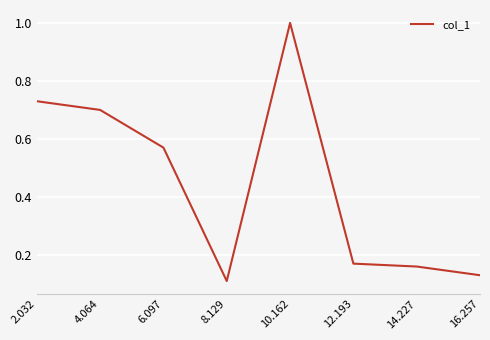

At which category does the data reach its first local valley?

8.129